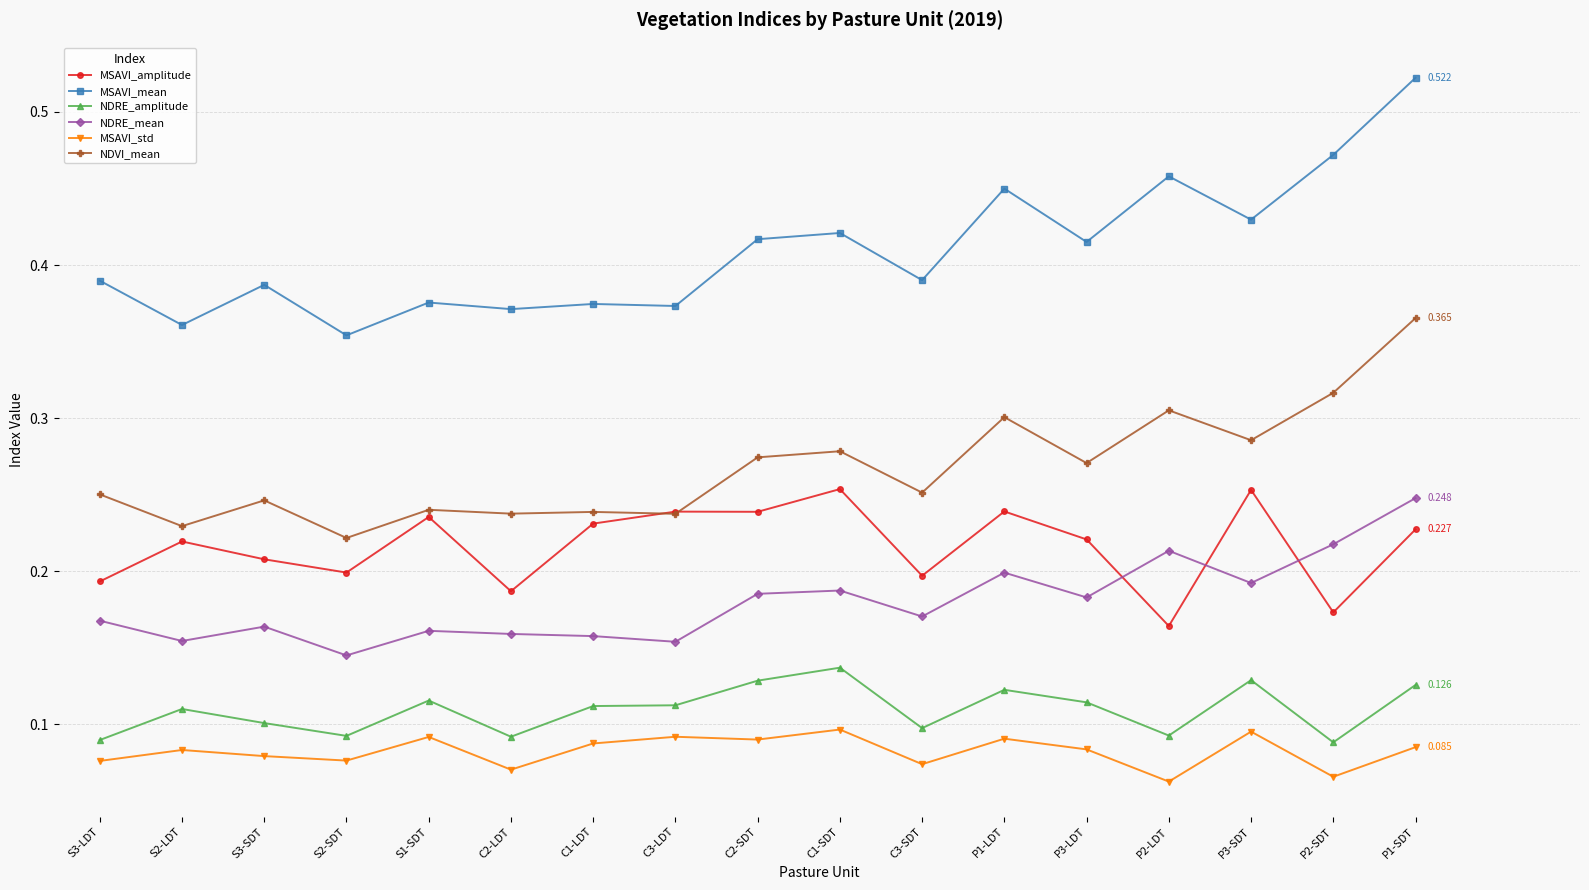

Which series has the widest spread of values?

MSAVI_mean